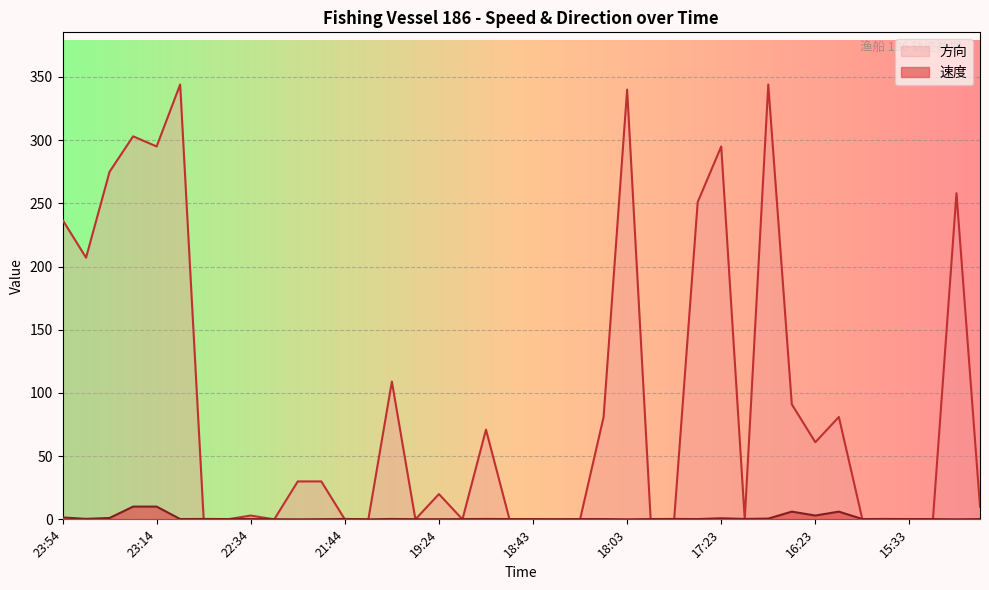

In 速度, how many points are lower than both neighbors (excluding endpoints)?

12